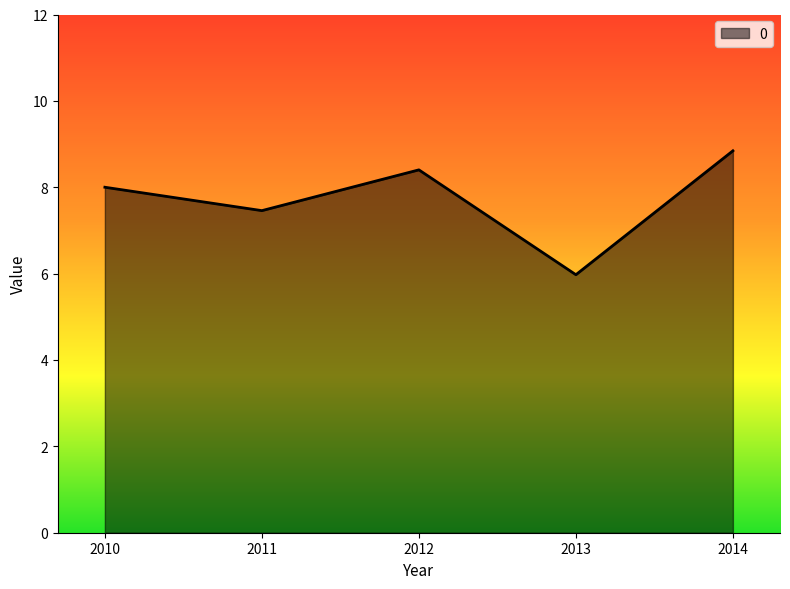

How many lines are shown in the chart?

1